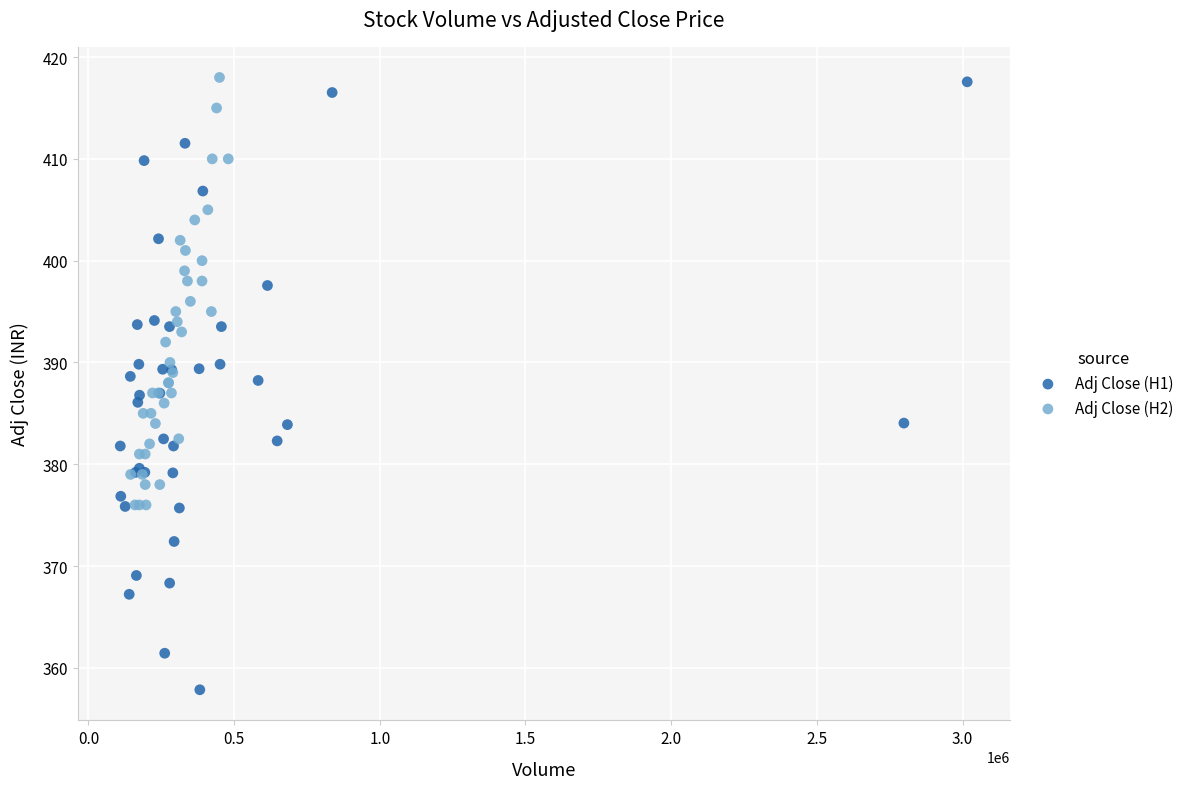

Which series contains the lowest Y value?

Adj Close (H1)